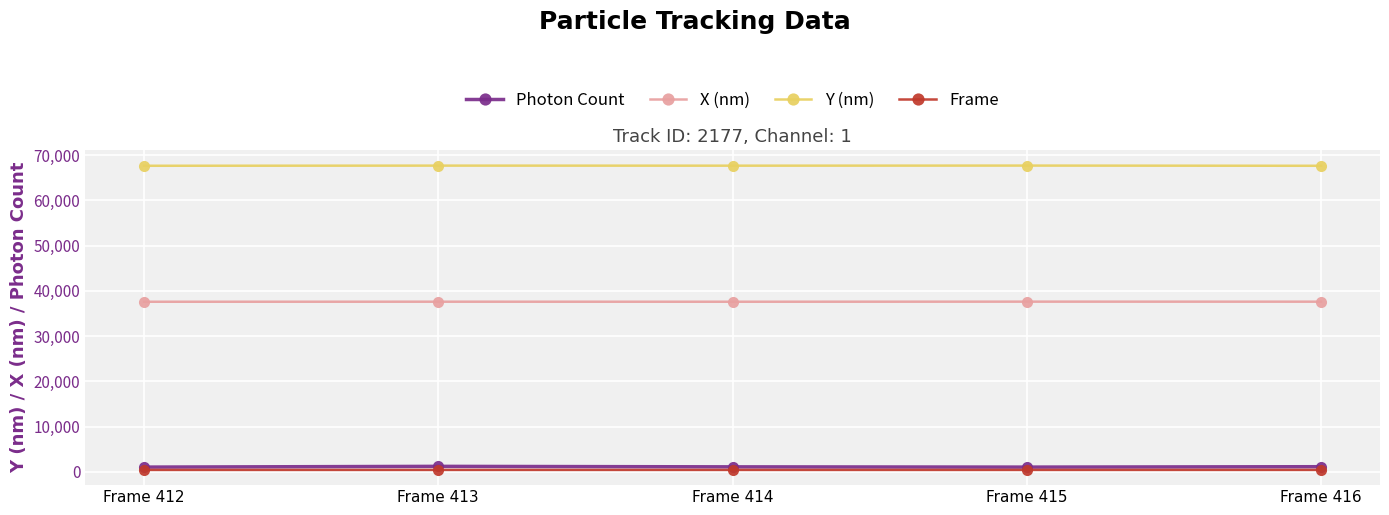

True or false: Y (nm) and Frame cross at least once.

False